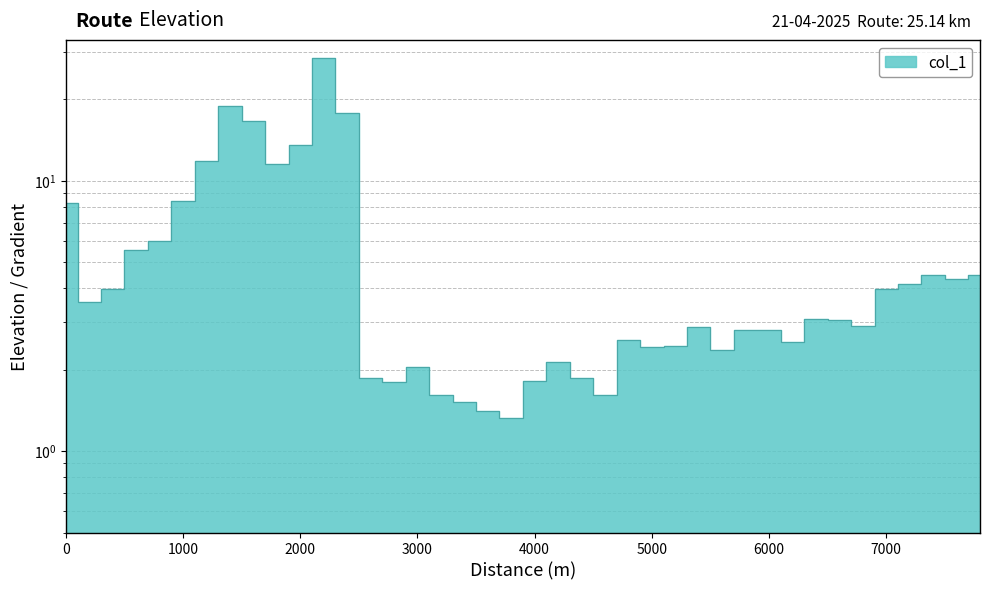

How many points are higher than both their immediate neighbors (excluding endpoints)?

9